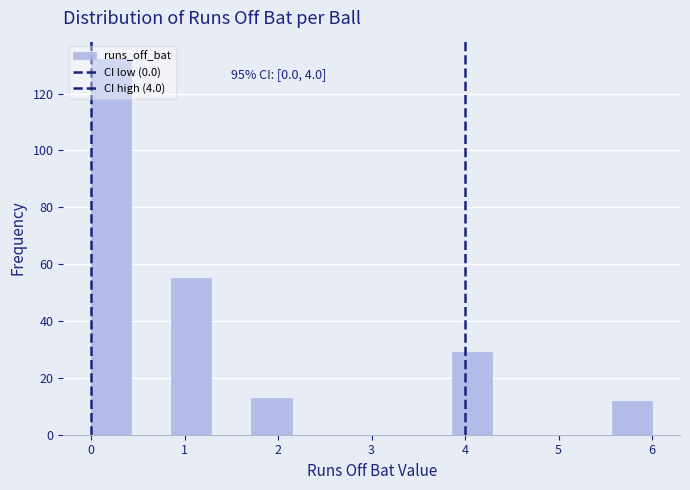

Which range on the x-axis has the tallest bar?

0.0 to 0.4